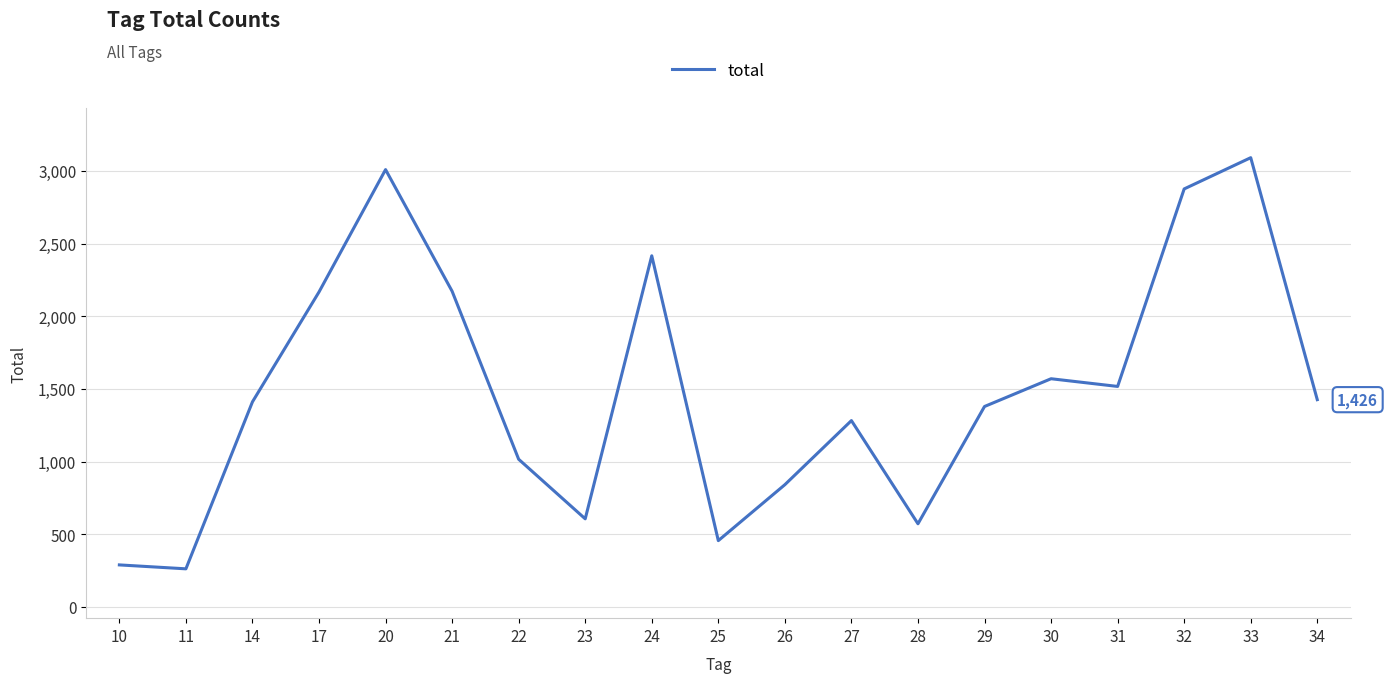

What is the average value?

1493